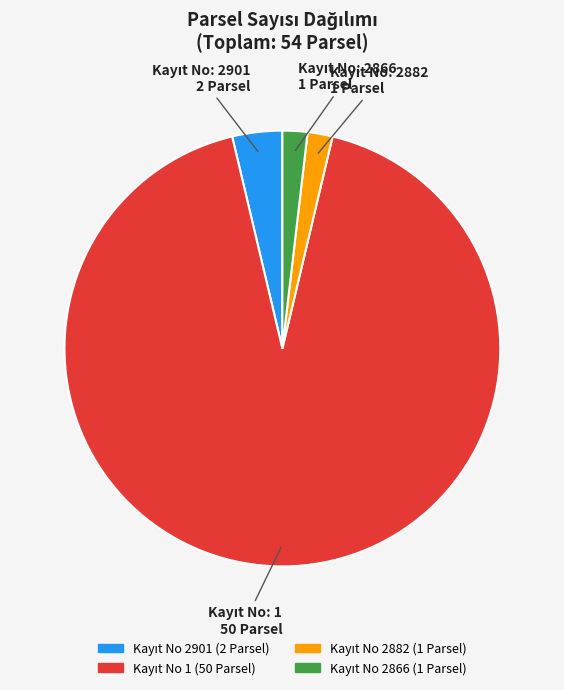

Is there a majority slice in this chart?

Yes